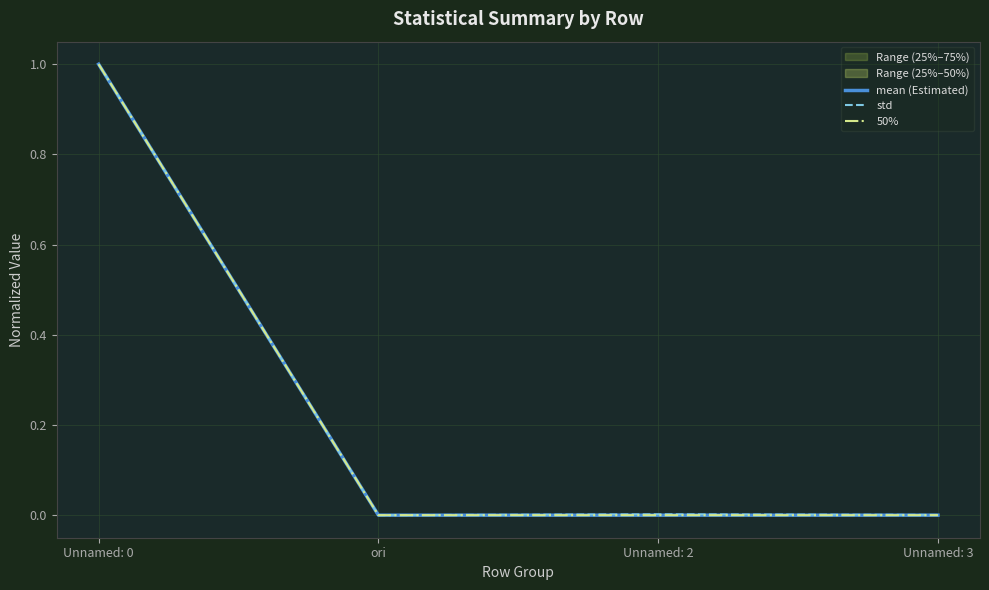

Rank the series at Unnamed: 2 from lowest to highest value.

mean (Estimated), 50%, std